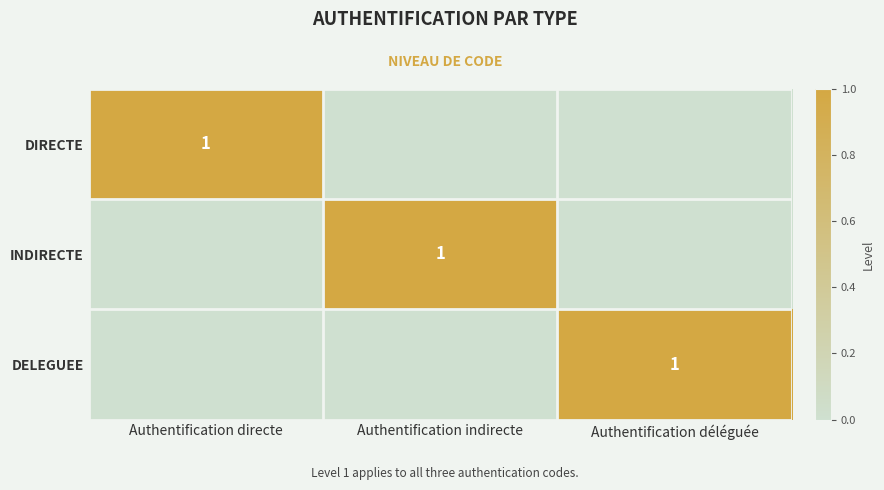

Which has a higher value, Authentification directe or Authentification déléguée?

Authentification directe